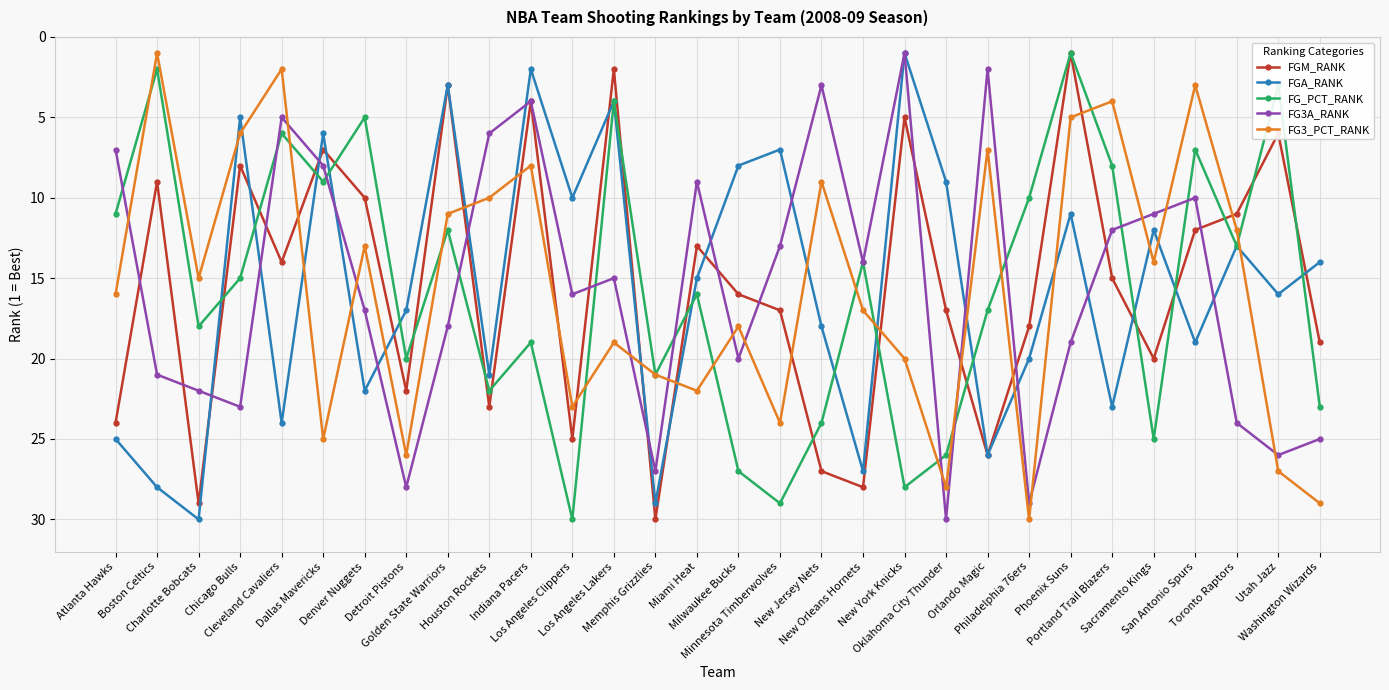

What is the sum of all FG3_PCT_RANK values?

465